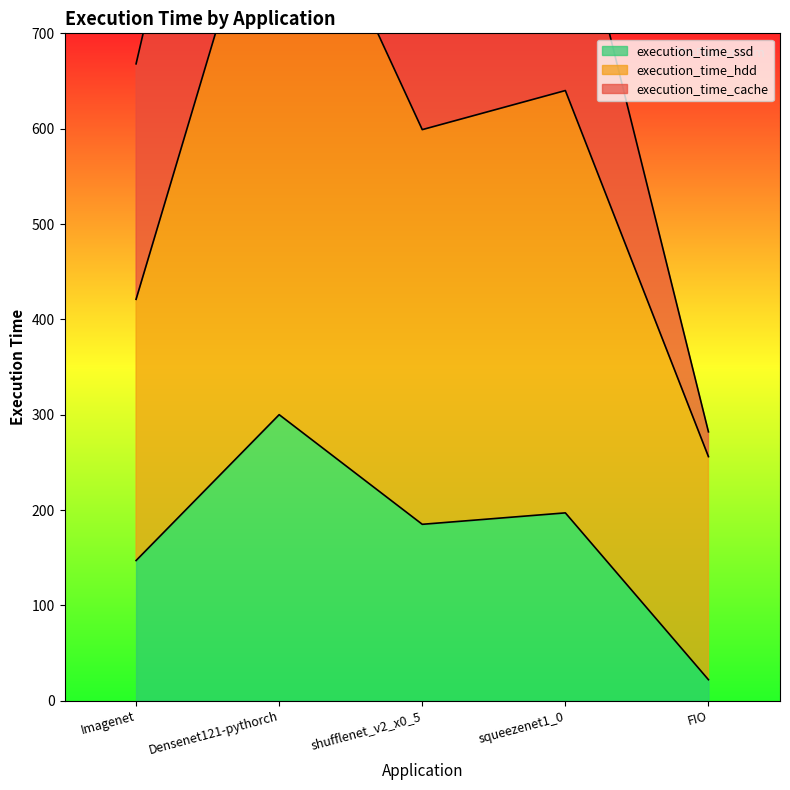

List the labels in order of execution_time_hdd value, largest first.

Densenet121-pythorch, squeezenet1_0, shufflenet_v2_x0_5, Imagenet, FIO